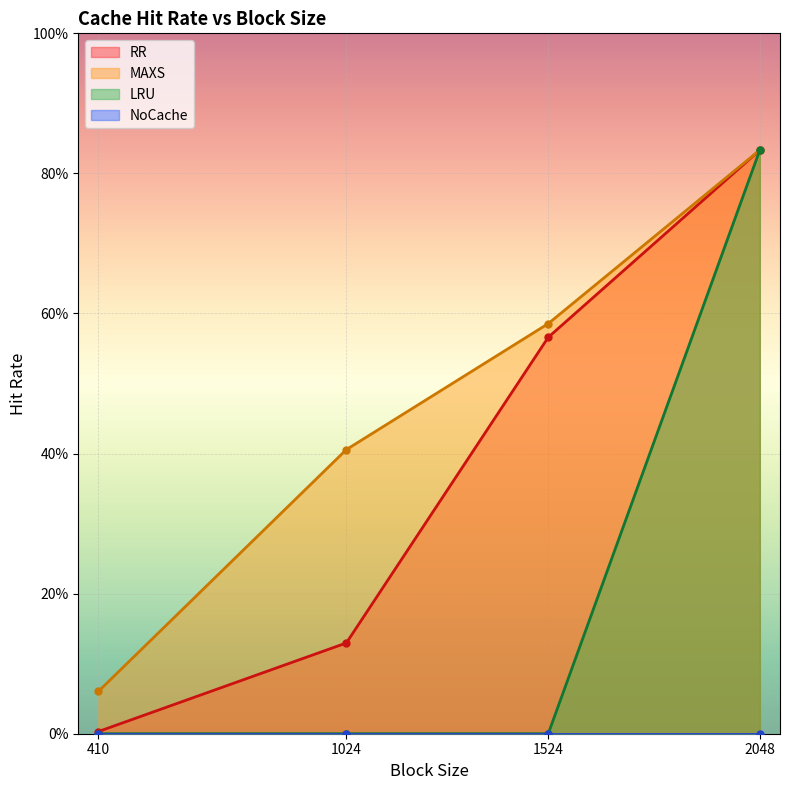

True or false: LRU and MAXS cross at least once.

False